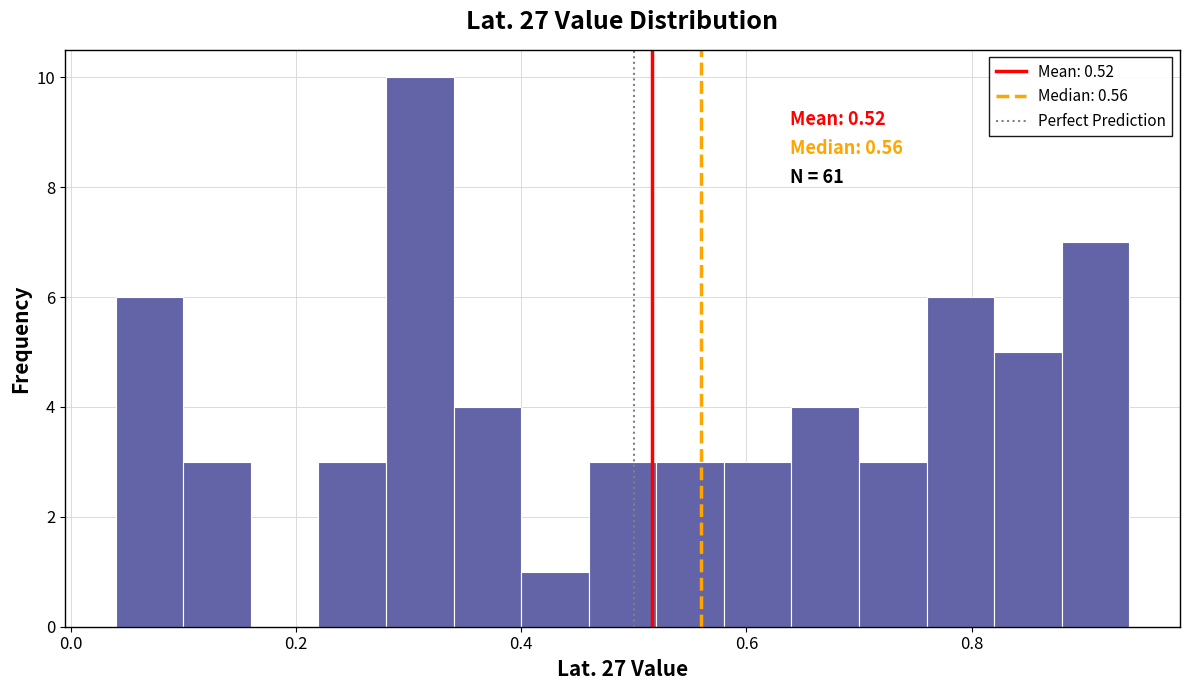

Read against the x-axis, roughly where is the centre of the tallest bar?

0.32